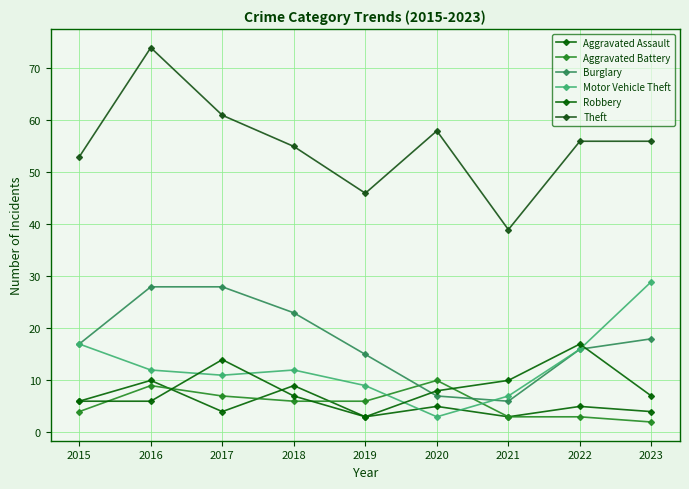

What value does the Theft series have at 2020, to the nearest 10?

60